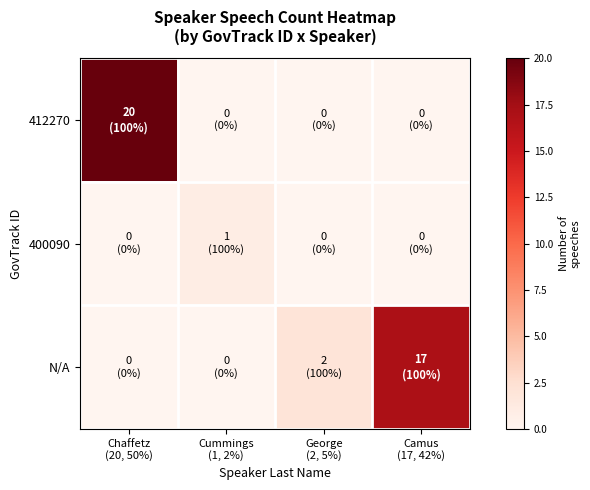

What is the total value across all series at George
(2, 5%)?

2